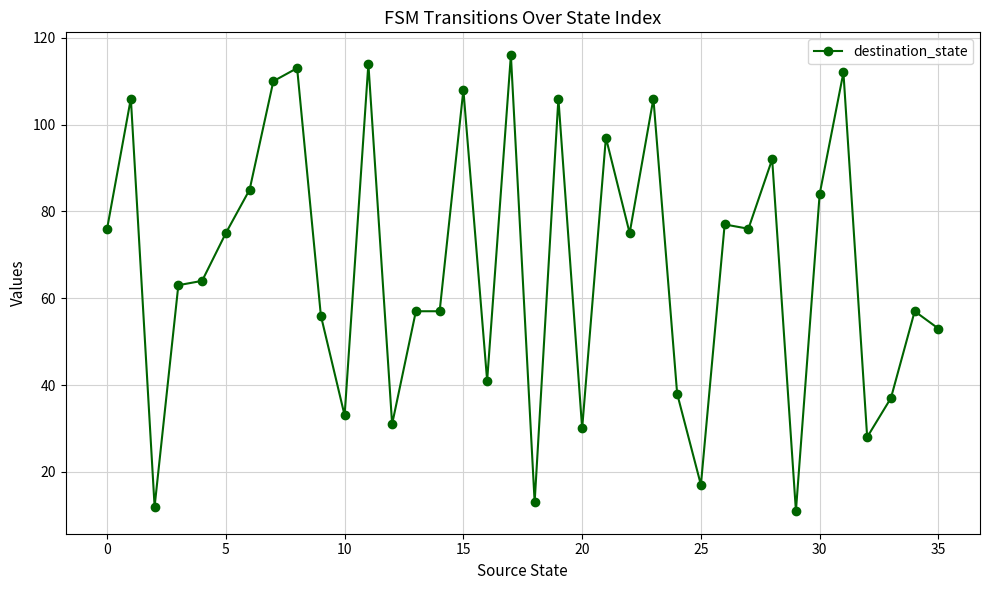

What is the maximum value shown in the chart?

116